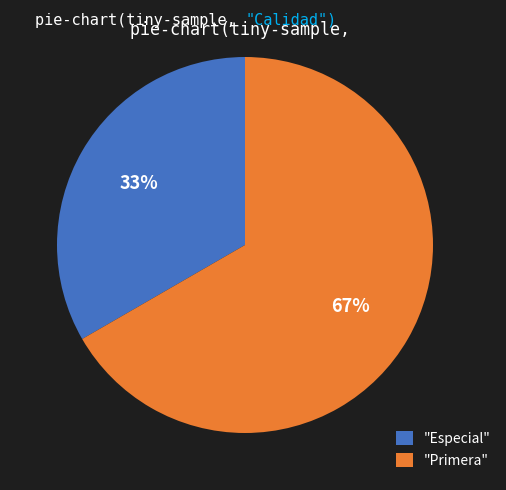

Do "Especial" and "Primera" together represent more than half of the pie?

Yes